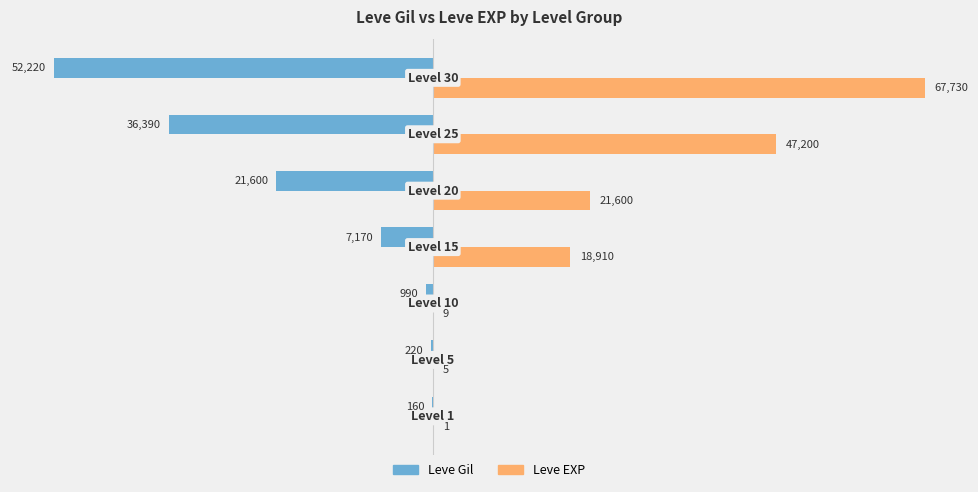

Which series has the largest total across all categories?

Leve EXP